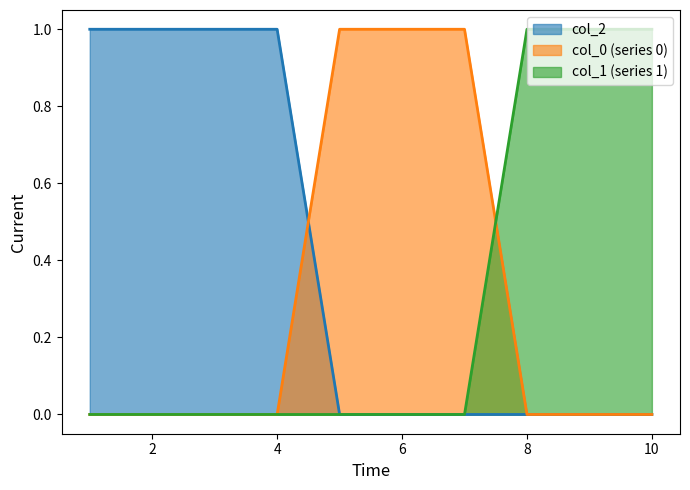

Which has a higher value, 6 or 3?

6